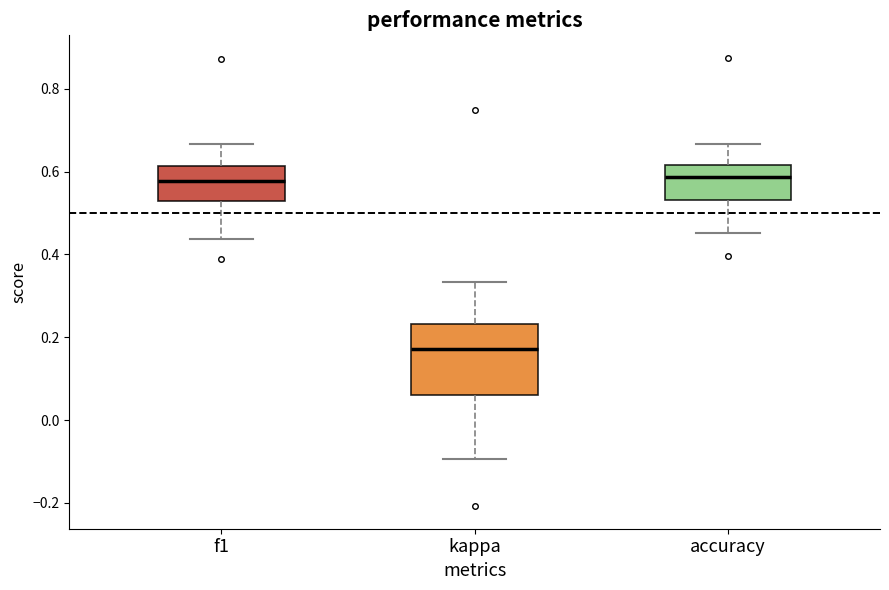

Reading left to right, transcribe this box plot: for each box, give where its median line is, the range the box spans, and where its two whiskers end, as read against the y-axis. The values are not printed on the chart, so give them approximately, as read against the axis.

f1: median 0.58, box 0.54 to 0.62, whiskers 0.44 to 0.66
kappa: median 0.18, box 0.06 to 0.24, whiskers -0.10 to 0.34
accuracy: median 0.58, box 0.54 to 0.62, whiskers 0.46 to 0.66